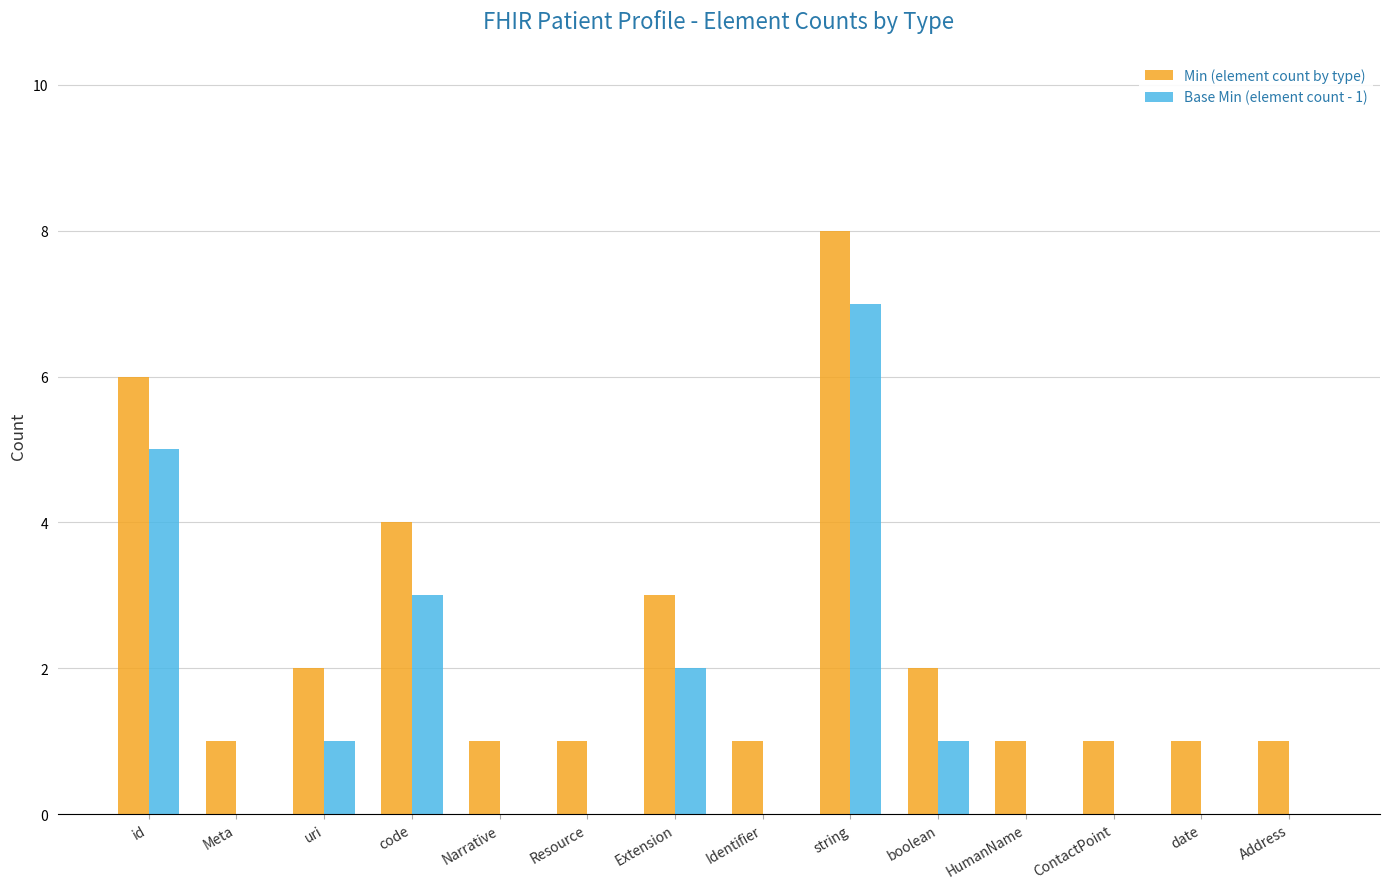

Which category has the highest value across all series?

string